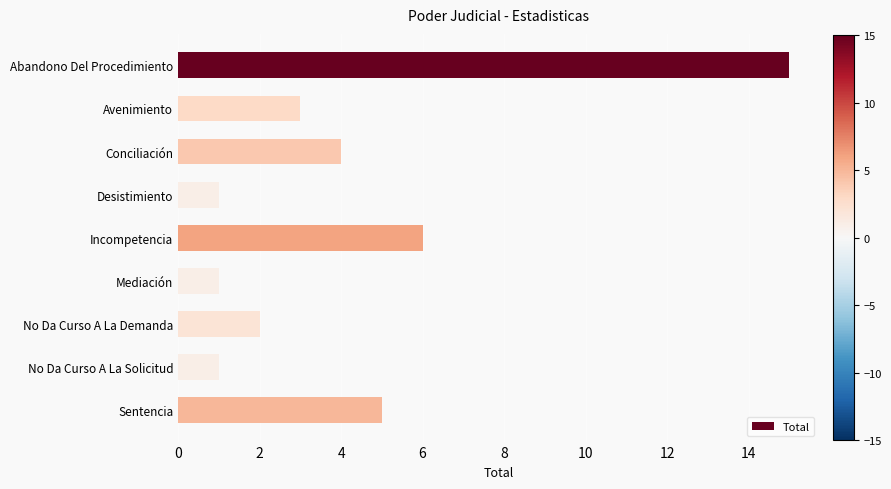

What is the greatest value displayed?

15